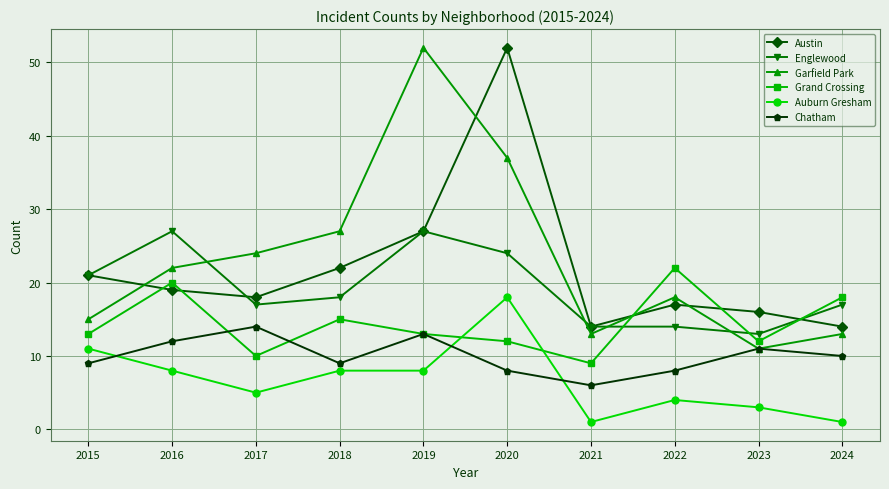

Is it true that Grand Crossing equals 15 at 2018?

True